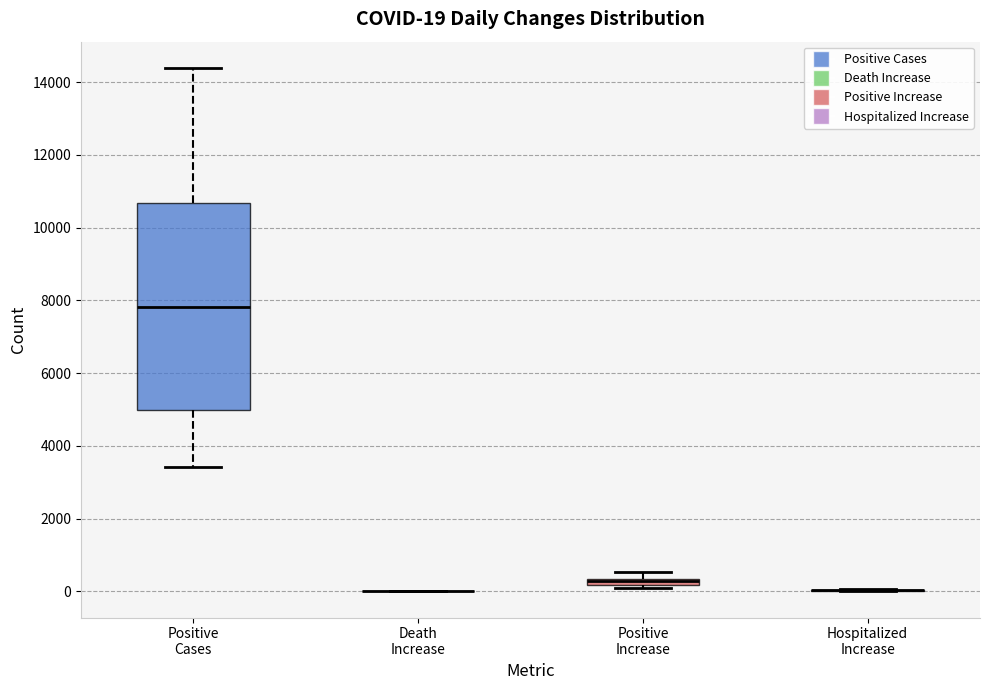

Which box is the tallest, from its lower edge to its upper edge?

Positive Cases